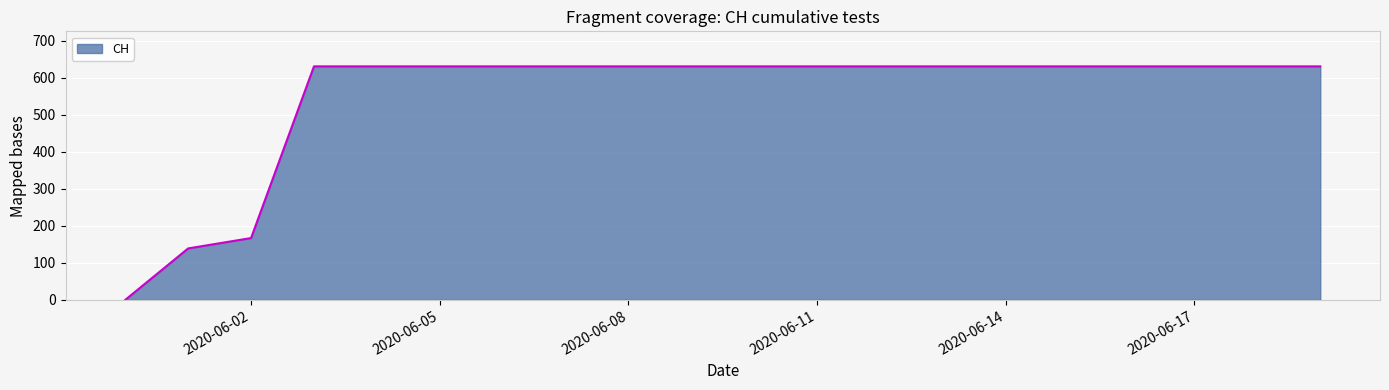

What is the maximum value shown in the chart?

631